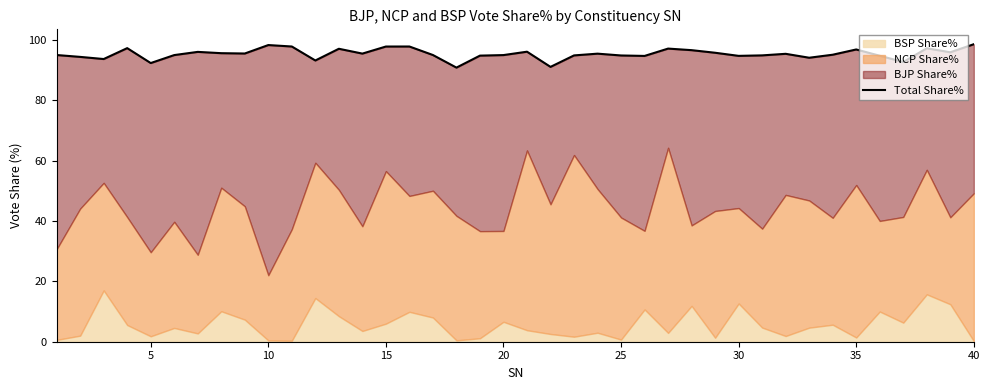

How many interior local peaks (higher than both neighbors) does the data have?

11